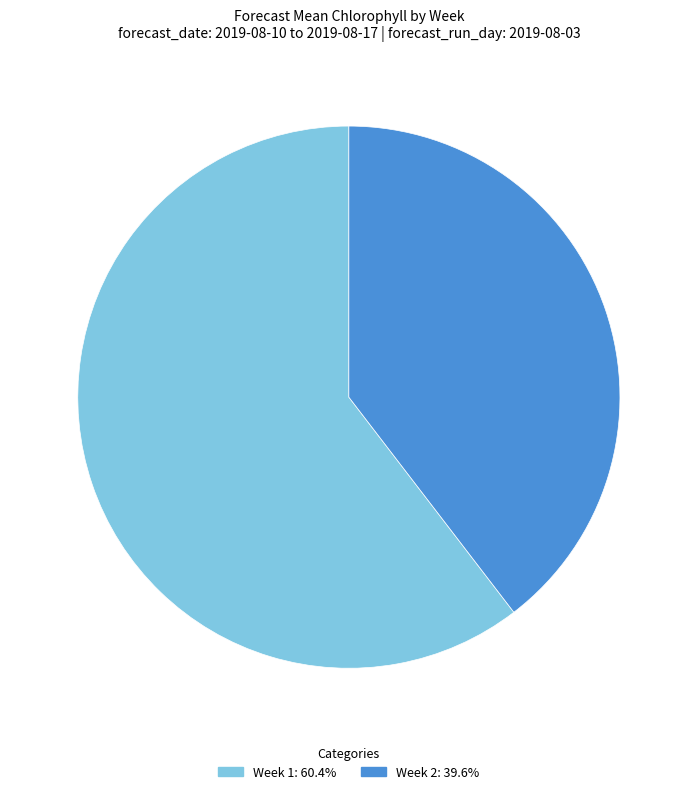

Is the sum of Week 1 and Week 2 greater than half?

Yes